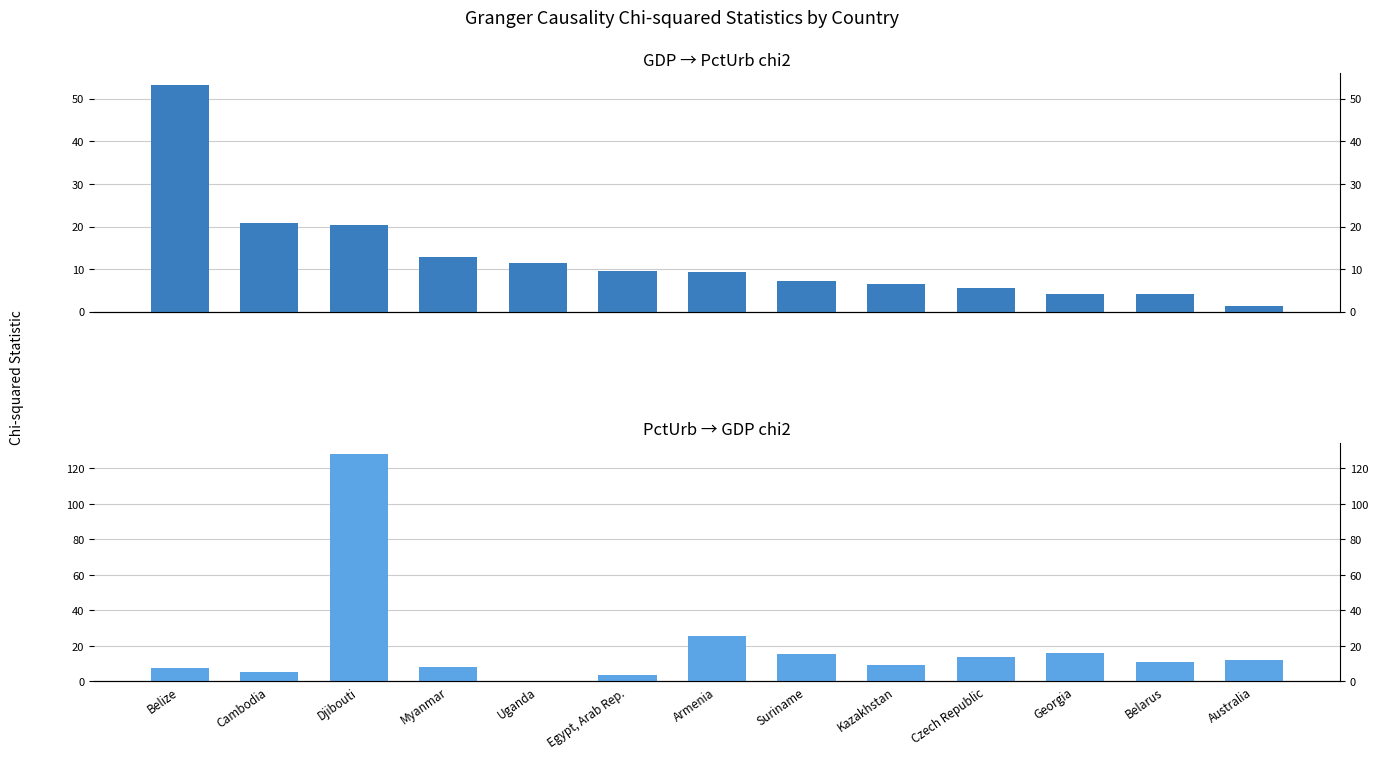

The value of PctUrb → GDP chi2 at Djibouti is 127.9. True or false?

True